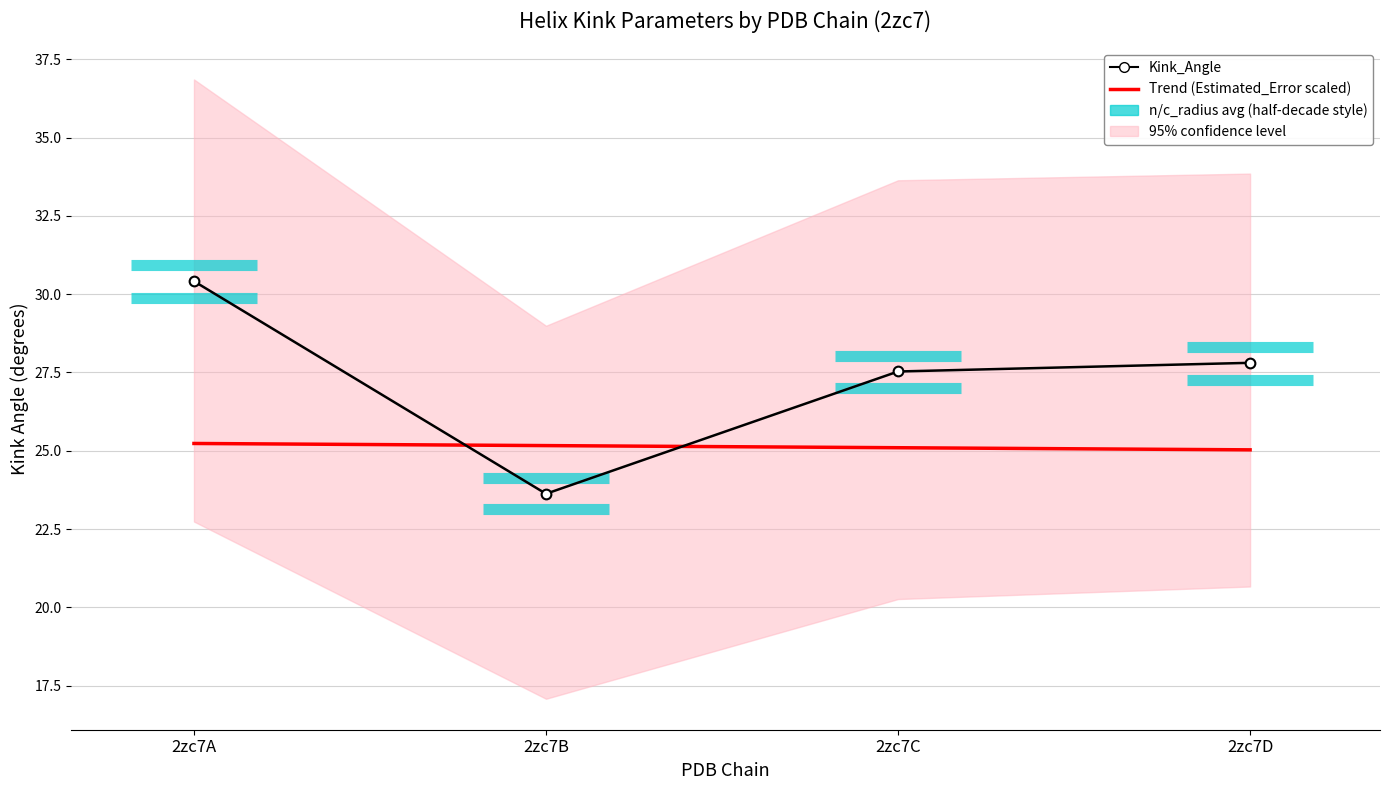

What is the sum of the c_radius values at 2zc7D and 2zc7B?

4.3